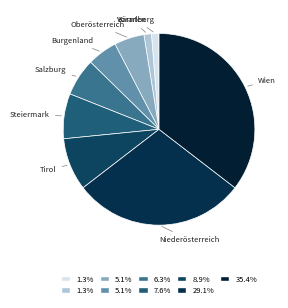

Is Steiermark the majority of the pie?

No